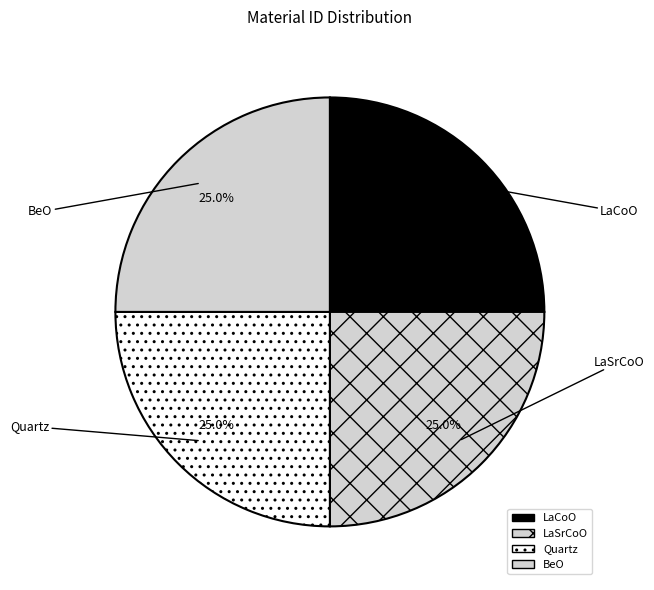

Which category has the smallest portion of the pie?

LaCoO